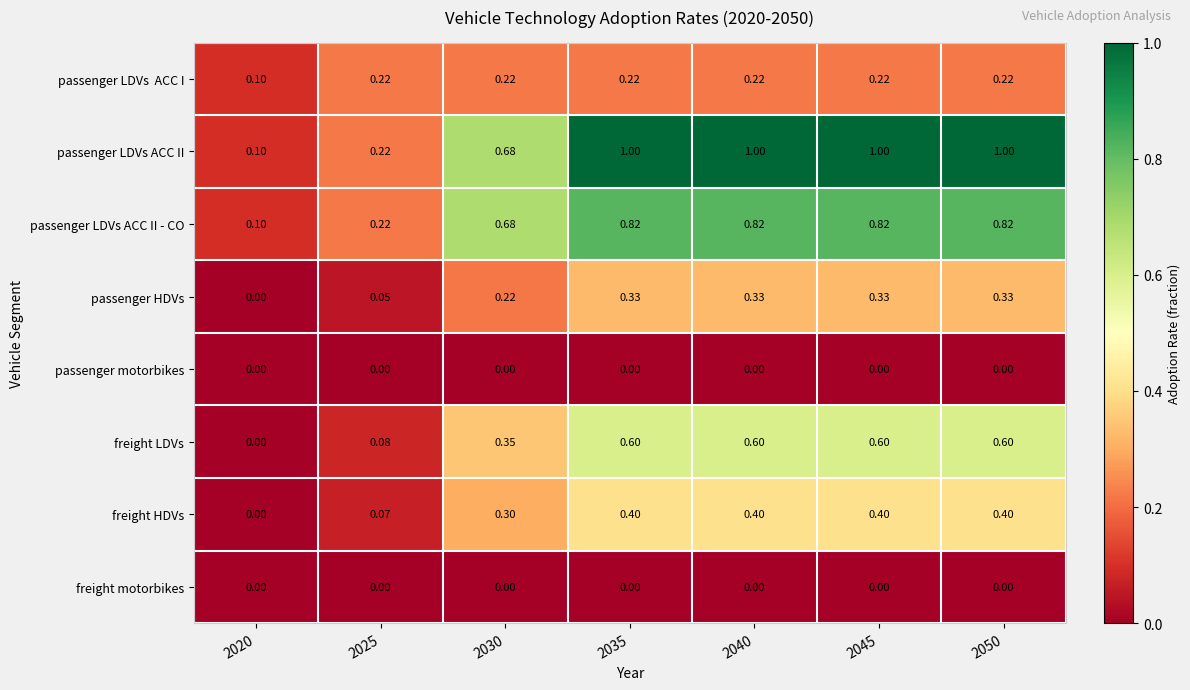

Which series has the largest range (max minus min)?

passenger LDVs ACC II